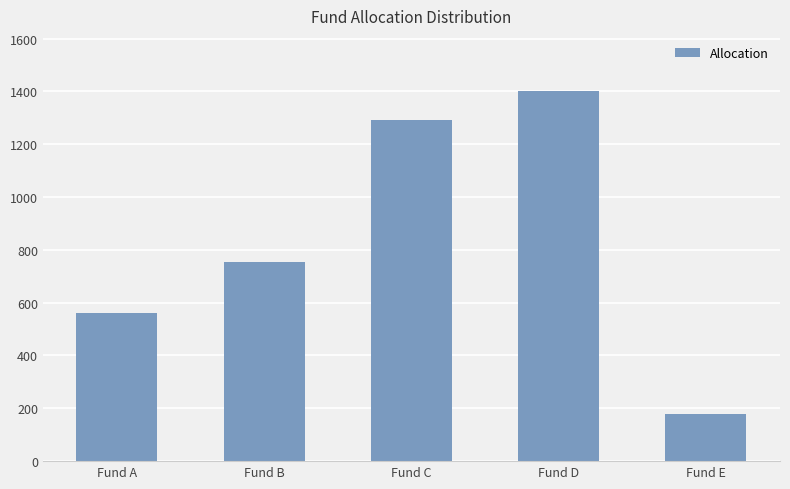

Reading left to right, list all the values displayed in this chart.

560	755	1290	1400	180